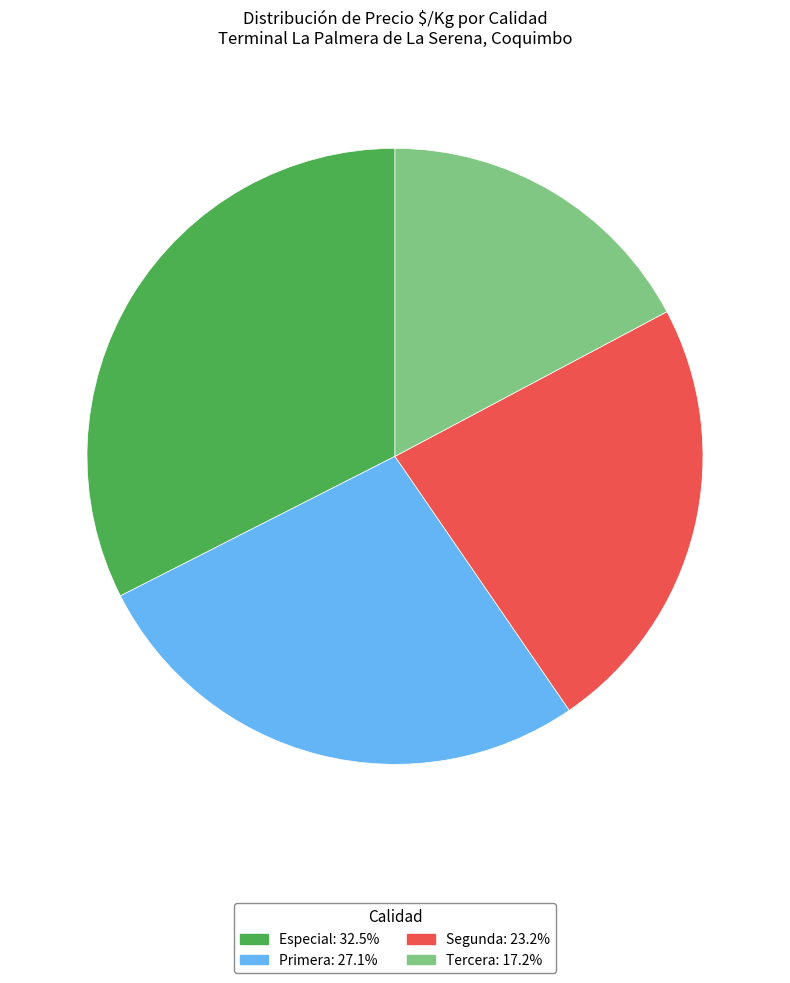

Is it true that Tercera is 17% of the pie?

True